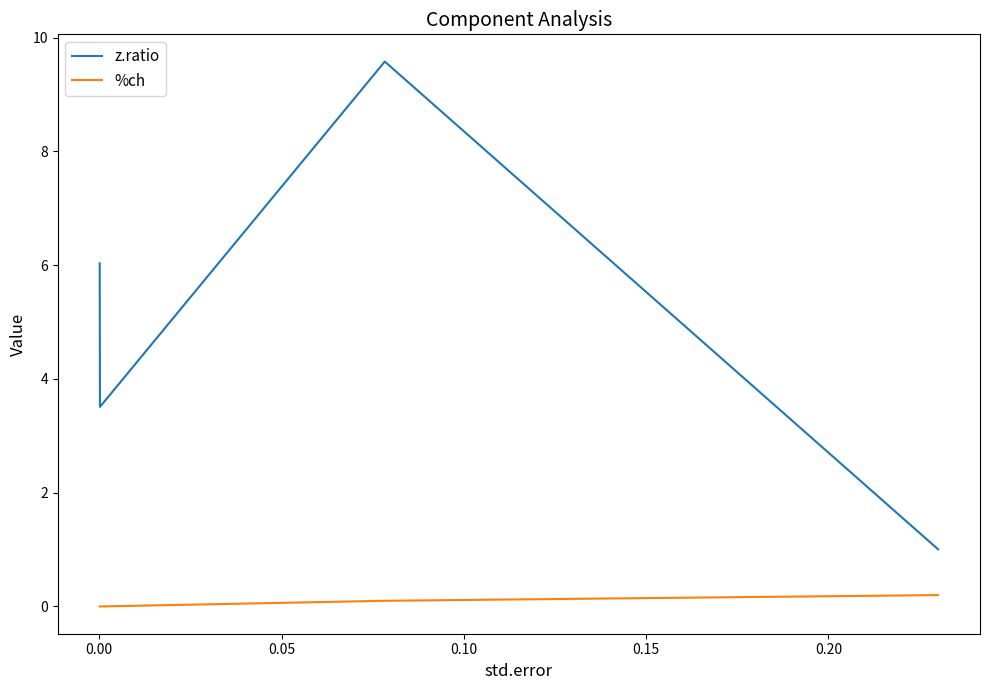

Reading left to right, list all the values displayed in this chart.

z.ratio: 6.0	3.5	9.6	1.0
%ch: 0.0	0.0	0.1	0.2